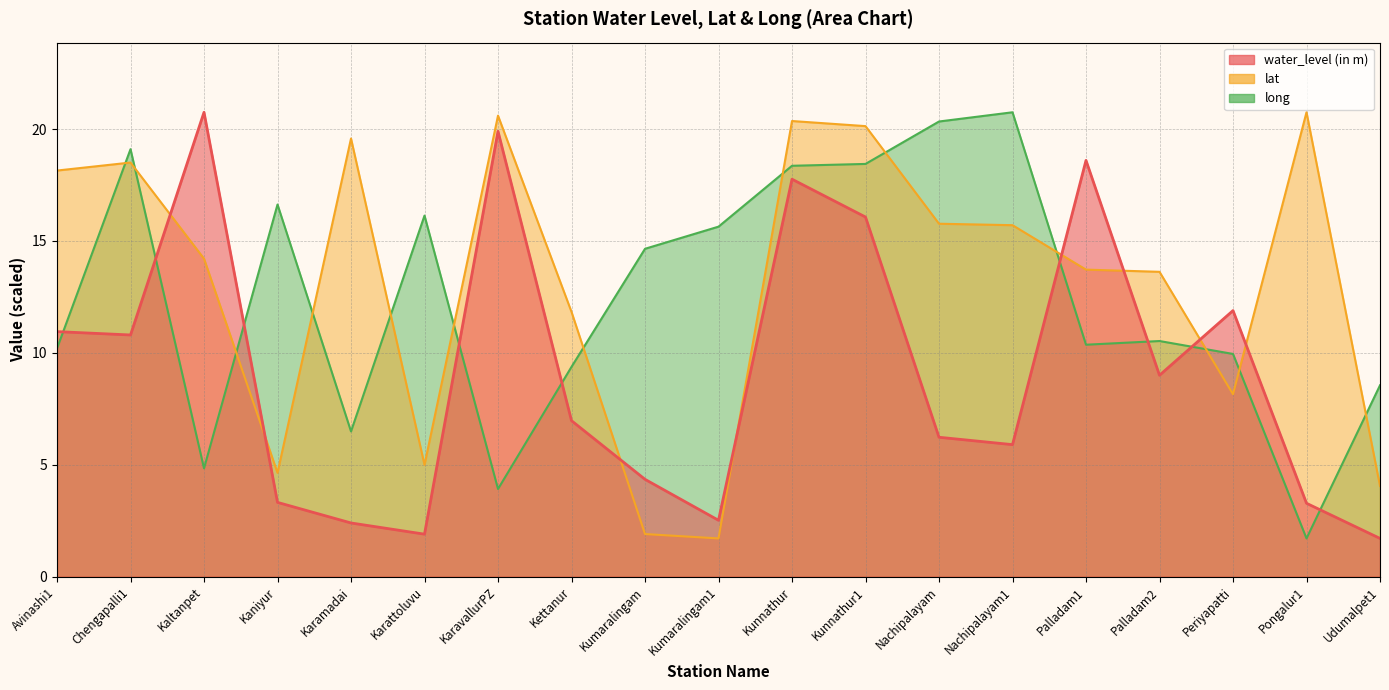

Which category has the highest value in the lat series?

Pongalur1